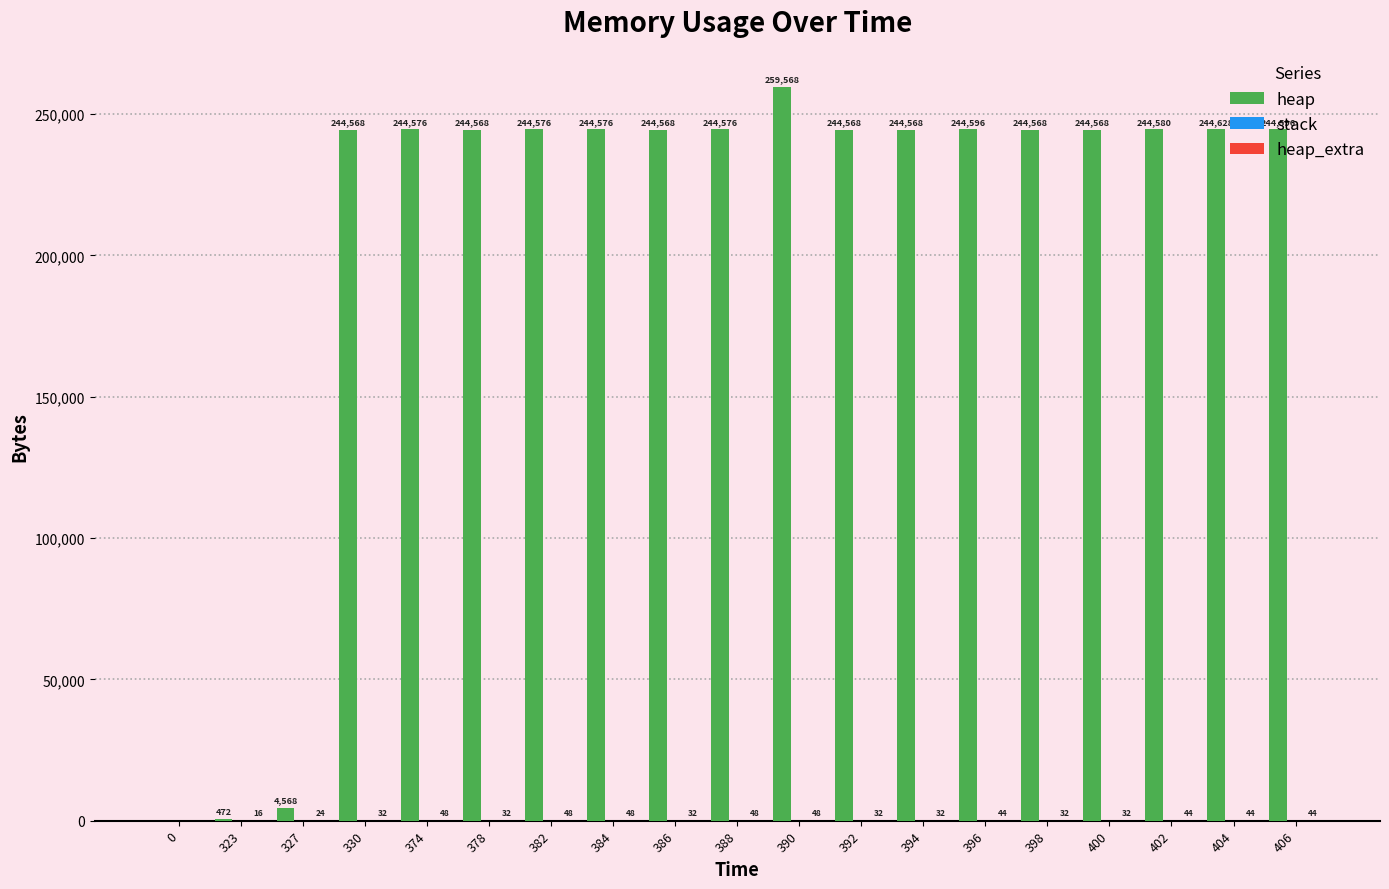

Which series has the widest spread of values?

heap